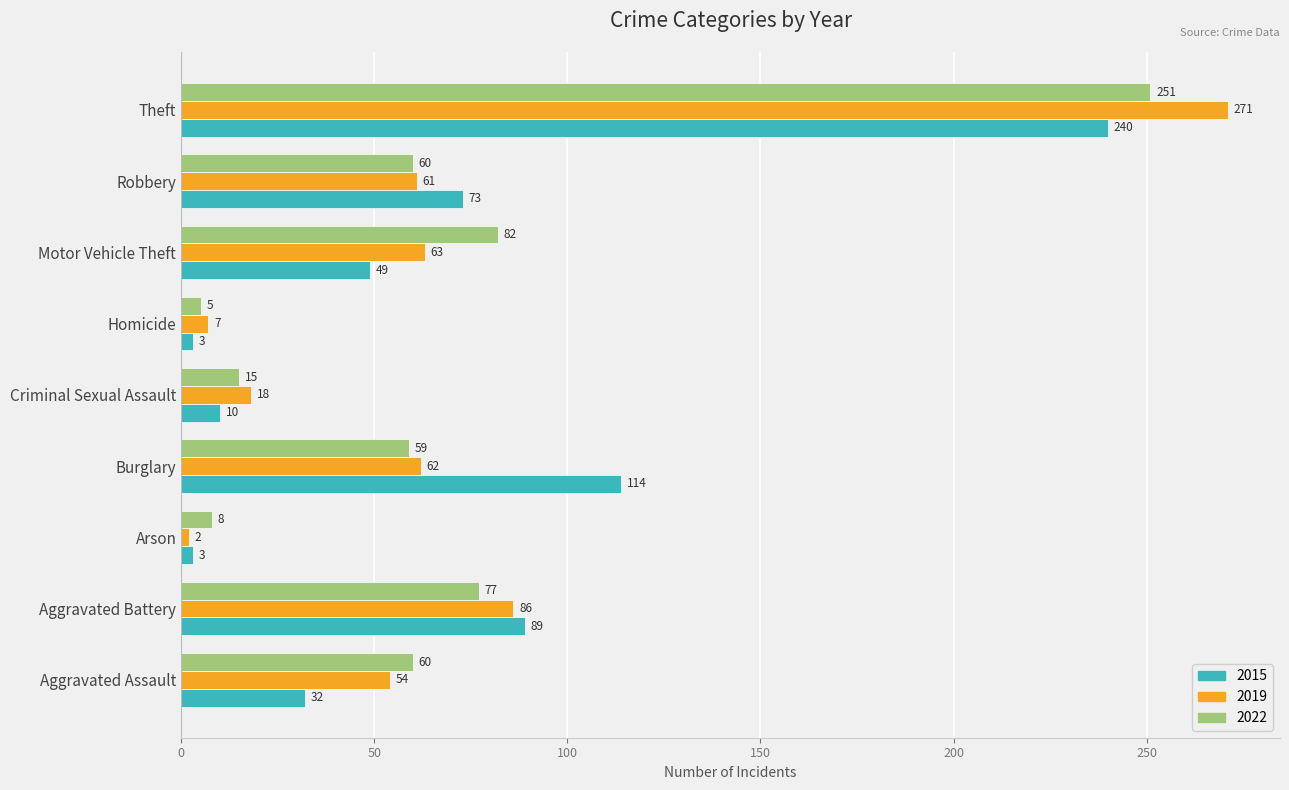

What is the total value across all series at Arson?

13